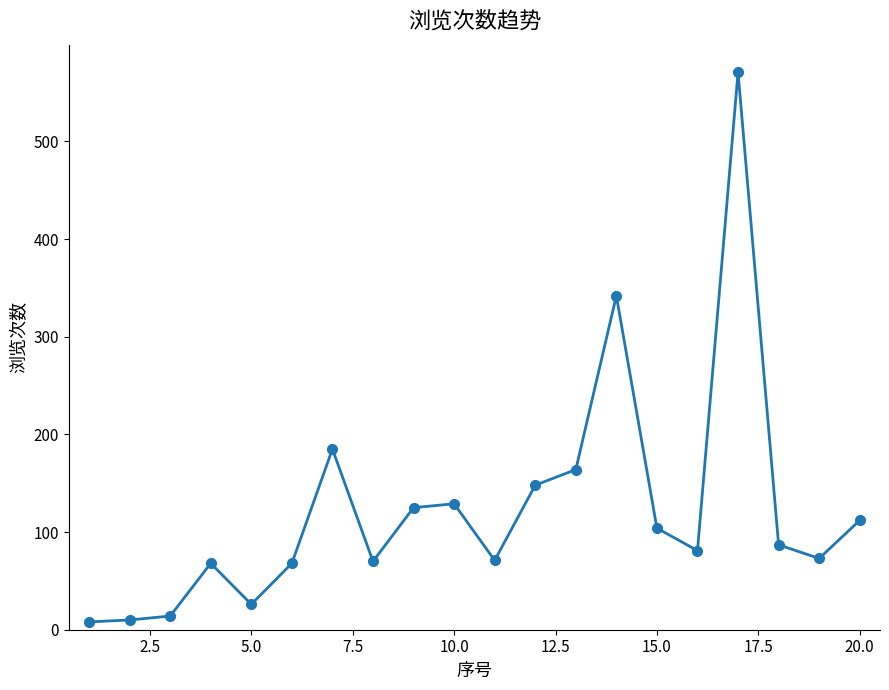

True or false: there are more than 2 points higher than both neighbors.

True